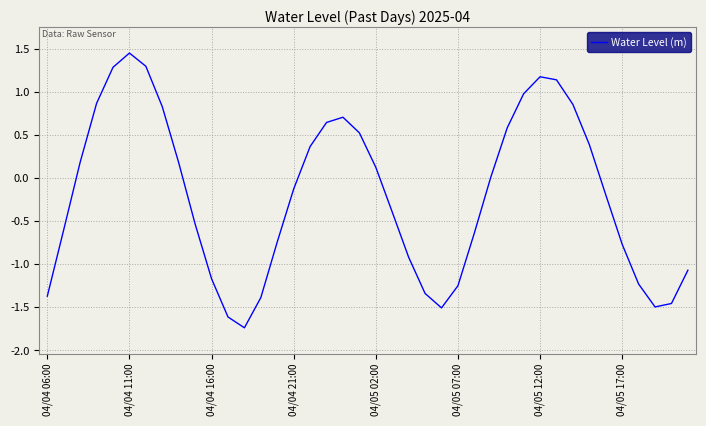

What is the difference between the maximum and minimum values?

3.2